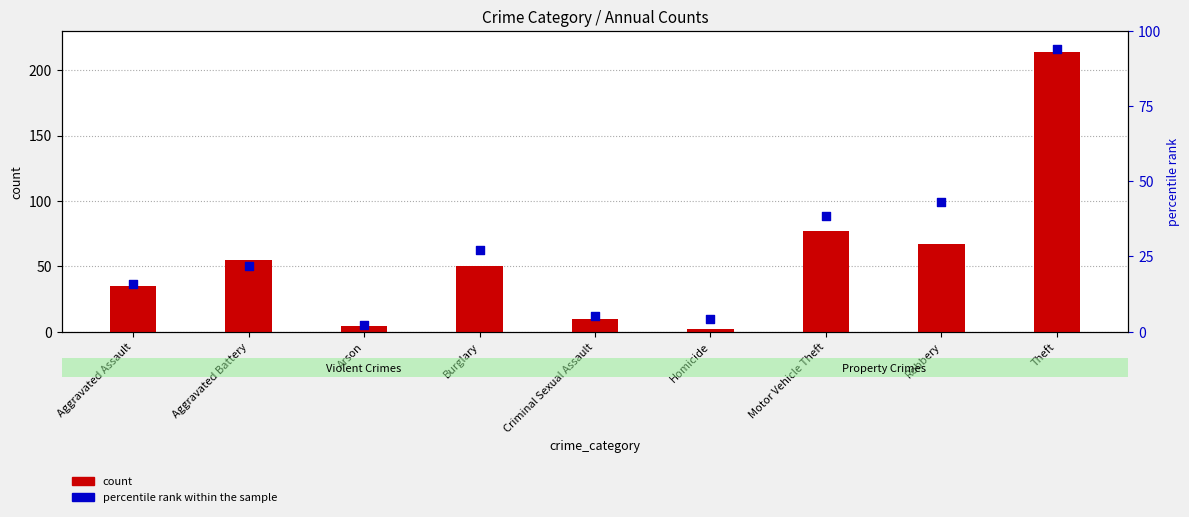

What is the total value across all series at Burglary?

77.1